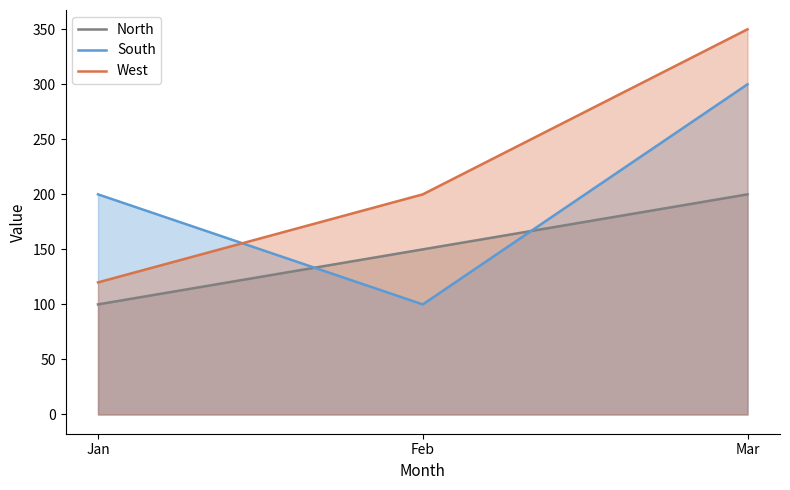

Reading left to right, transcribe all the data shown in this chart.

North: 100	150	200
South: 200	100	300
West: 120	200	350